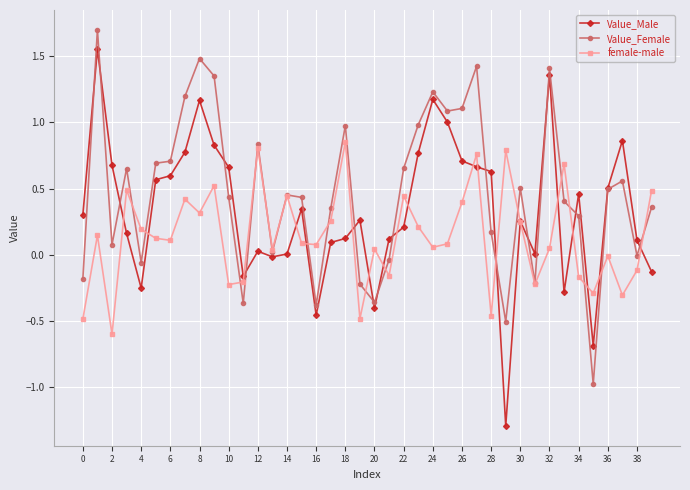

List the series in order of their peak value, highest first.

Value_Female, Value_Male, female-male